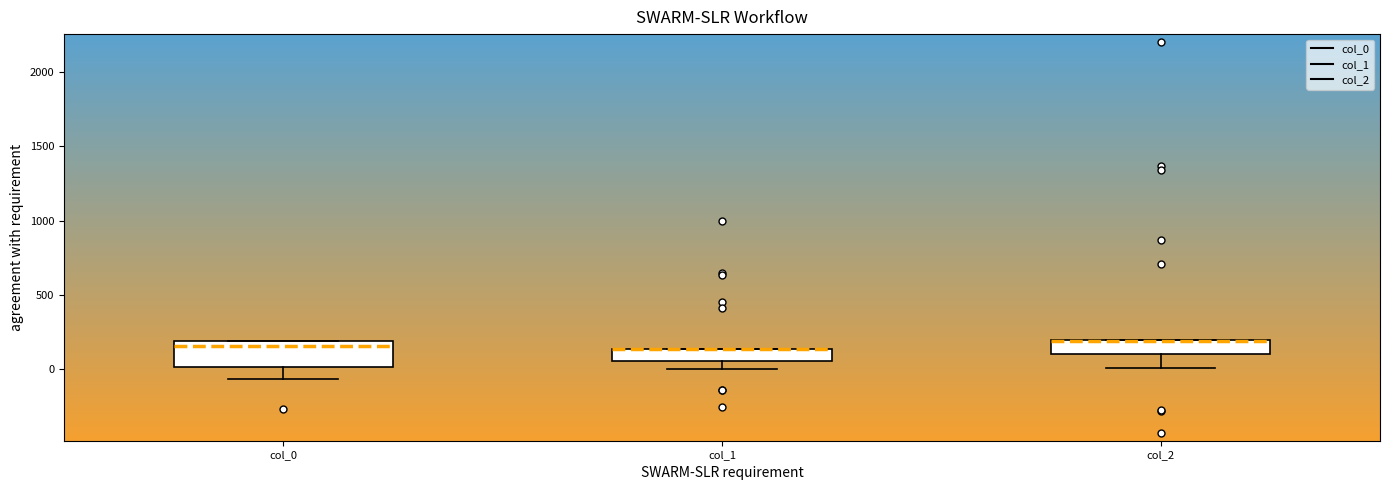

Reading left to right, read every box against the y-axis: the position of its median line, the range the box covers, and the ends of its whiskers. The values are not printed on the chart, so give them approximately, as read against the axis.

col_0: median 150, box 0 to 200, whiskers -50 to 200
col_1: median 150 (drawn on the box's upper edge), box 50 to 150, whiskers 0 to 150
col_2: median 200 (drawn on the box's upper edge), box 100 to 200, whiskers 0 to 200